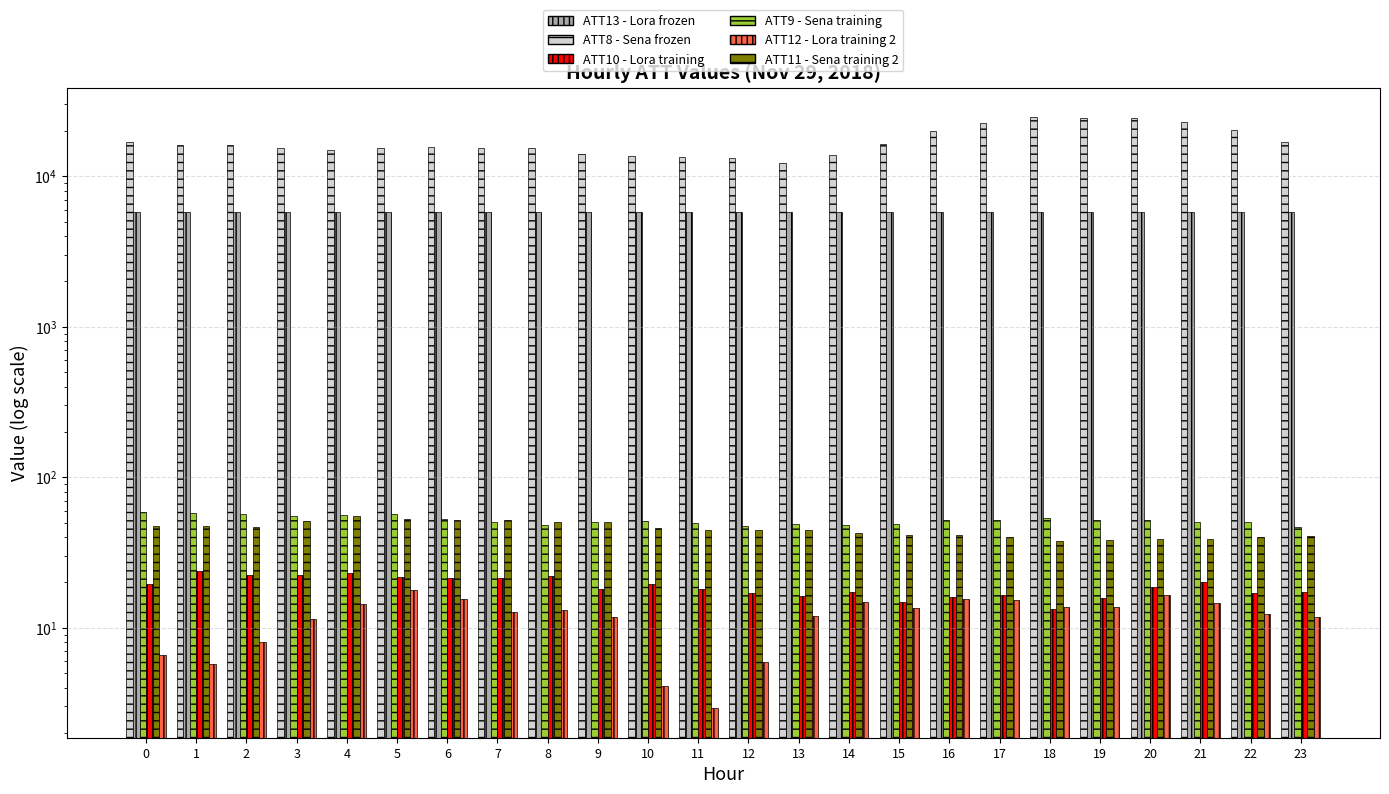

Which has a higher value, 4 or 1?

1